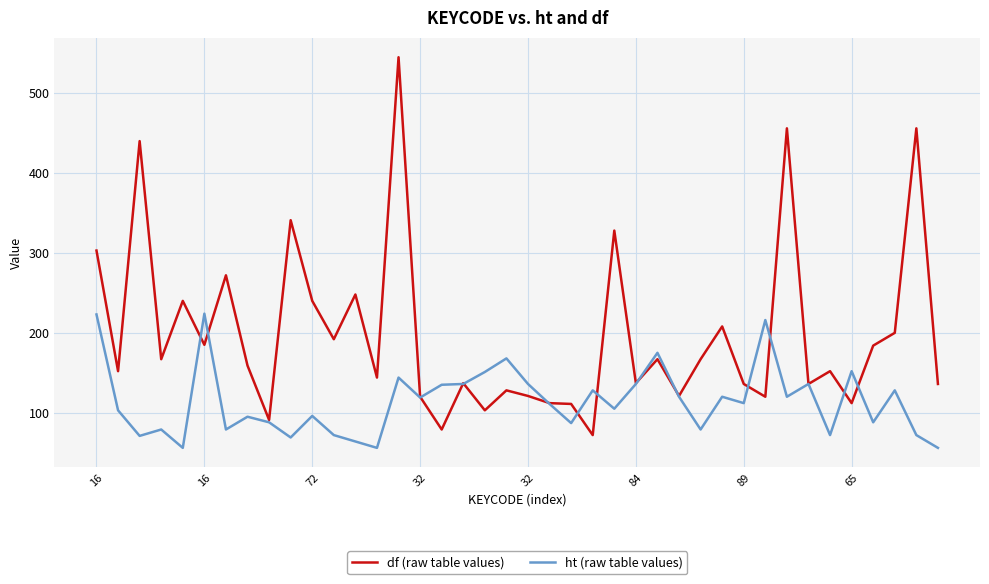

Which series has the largest total across all categories?

df (raw table values)